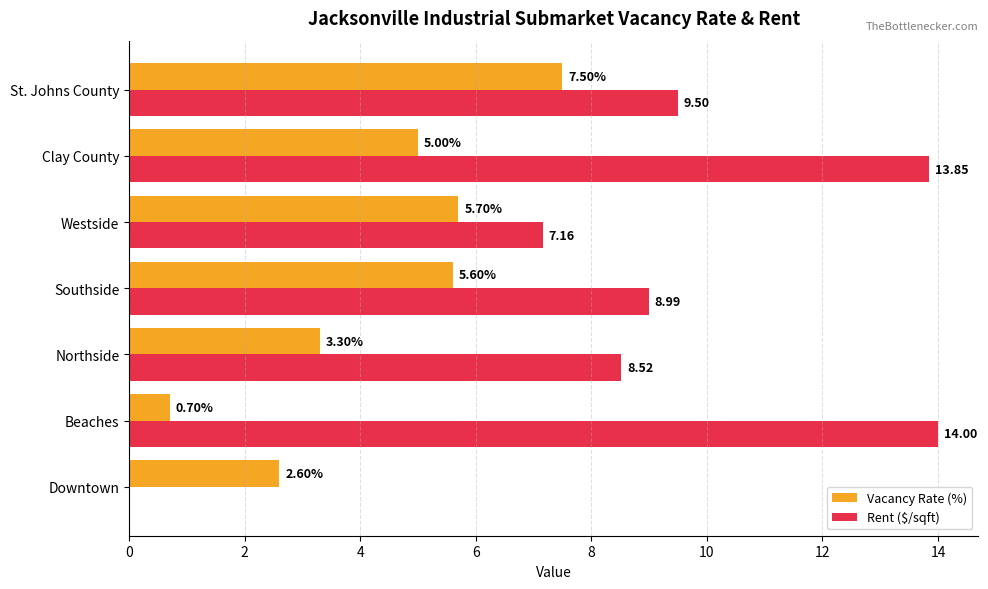

What is the sum of all Rent ($/sqft) values?

62.0